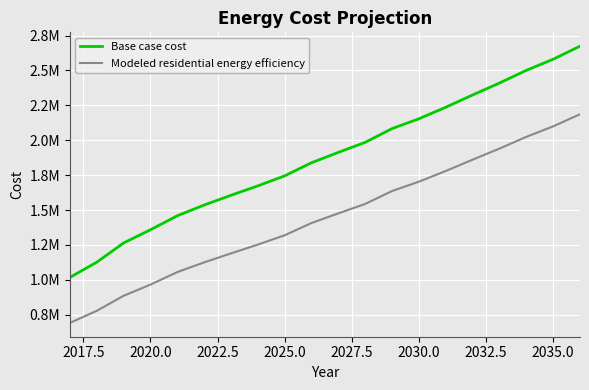

True or false: Modeled residential energy efficiency has more than 0 interior local peaks.

False